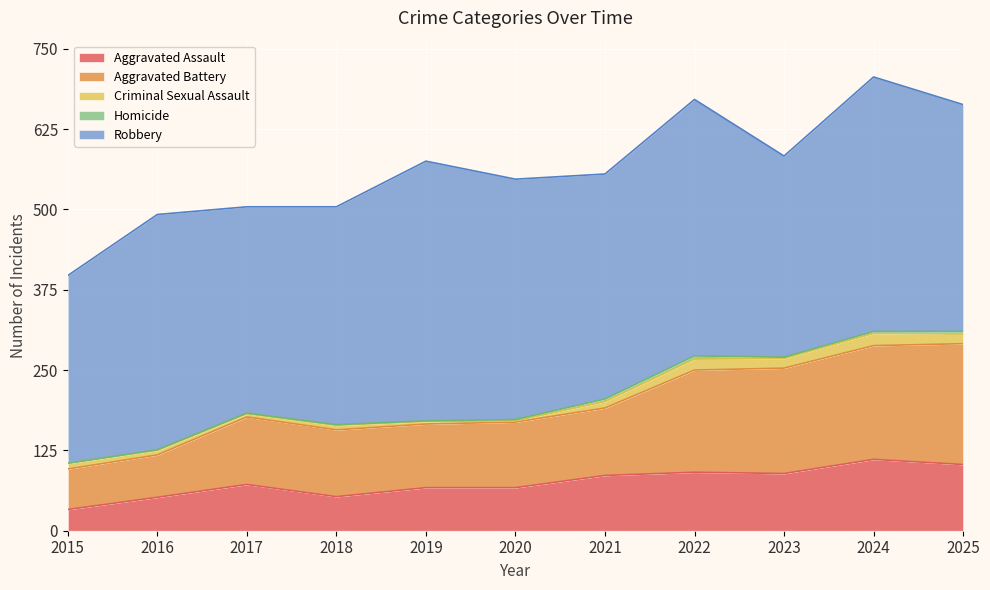

Read the Criminal Sexual Assault value at 2018, to the nearest 5.

5